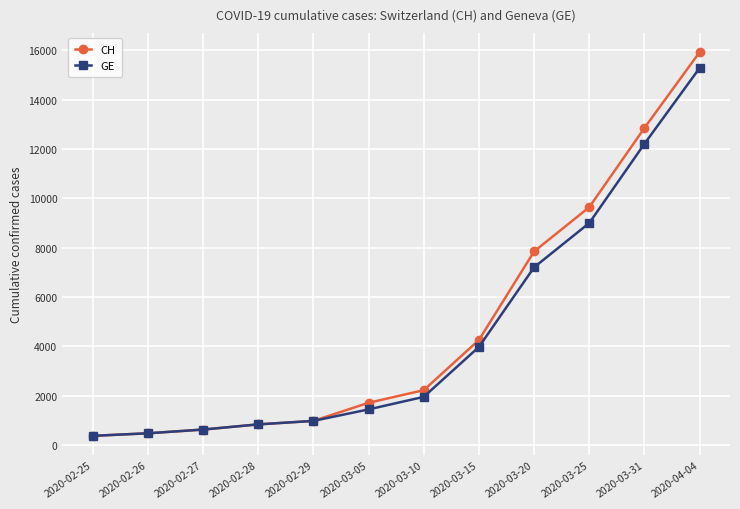

What is the label of the 9th point from the left?

2020-03-20